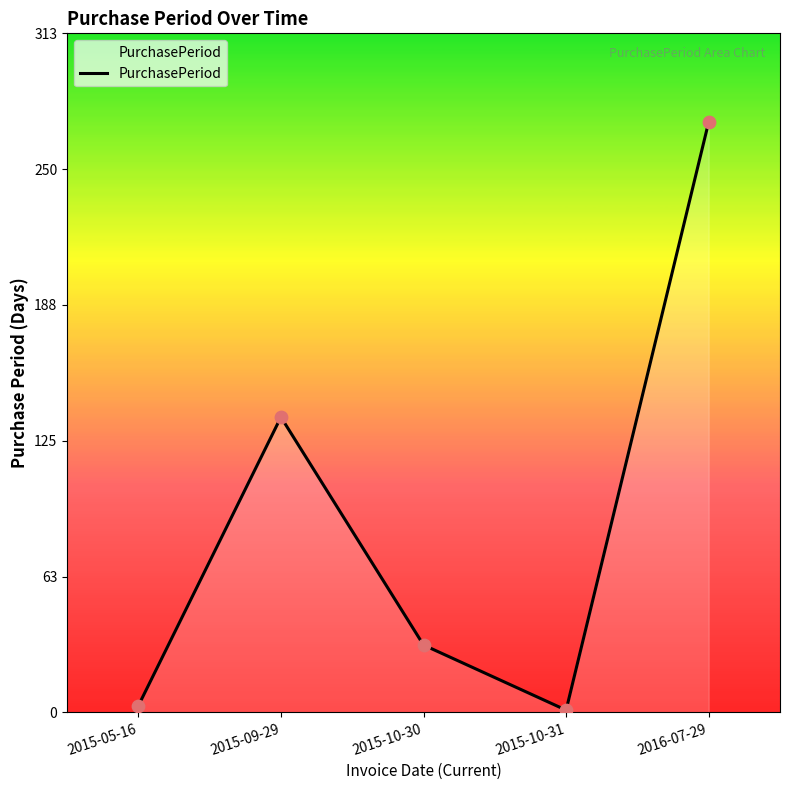

What is the change in value from 2015-10-30 to 2016-07-29?

+241